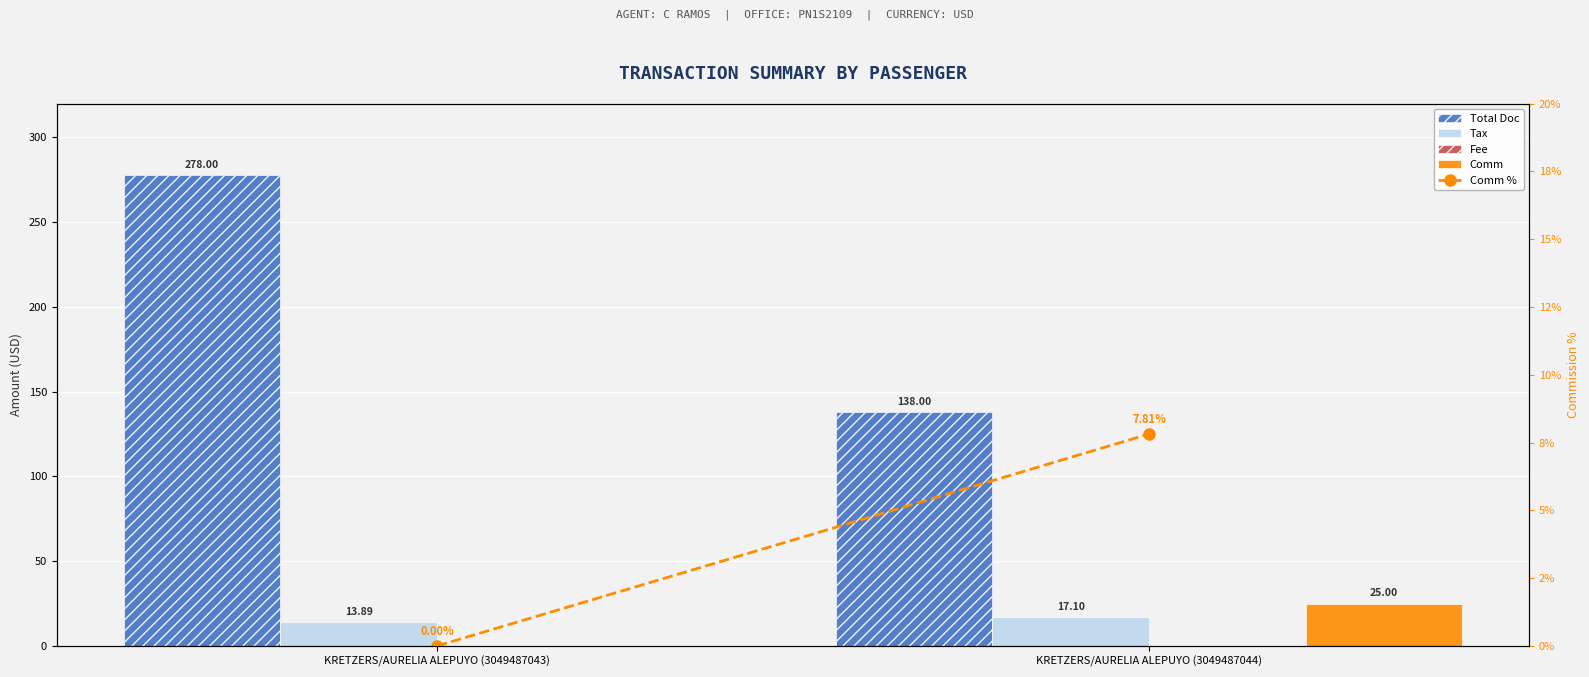

What is the sum of the Comm % values at KRETZERS/AURELIA ALEPUYO (3049487044) and KRETZERS/AURELIA ALEPUYO (3049487043)?

7.8